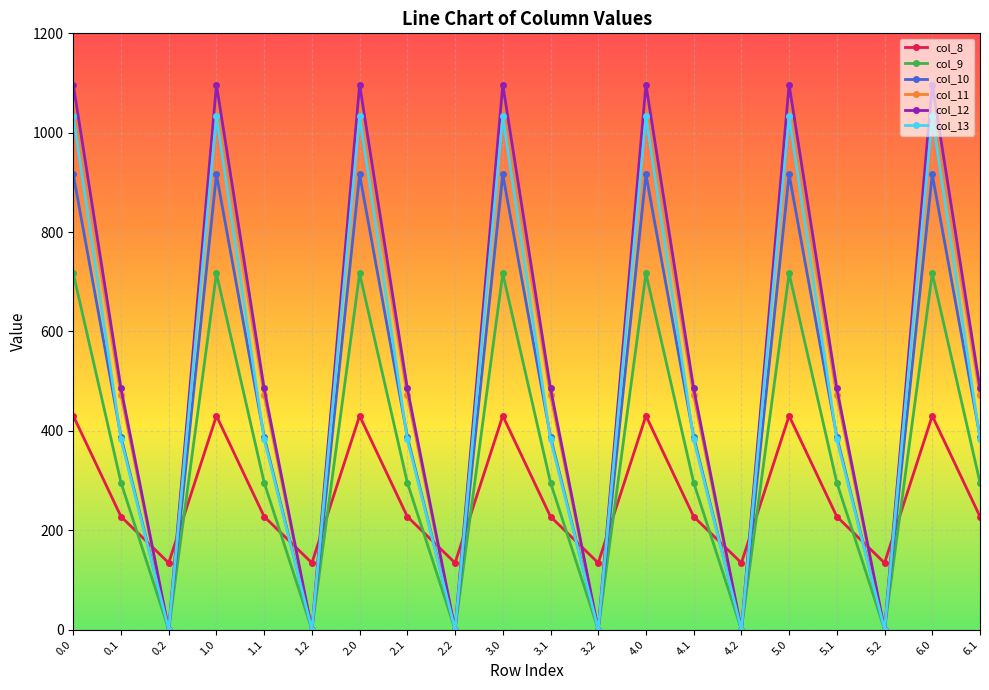

Reading left to right, transcribe all the data shown in this chart.

col_8: 430.3	227.5	134.2	430.3	227.5	134.2	430.3	227.5	134.2	430.3	227.5	134.2	430.3	227.5	134.2	430.3	227.5	134.2	430.3	227.5
col_9: 716.9	295.9	0.0	716.9	295.9	0.0	716.9	295.9	0.0	716.9	295.9	0.0	716.9	295.9	0.0	716.9	295.9	0.0	716.9	295.9
col_10: 916.2	388.1	0.0	916.2	388.1	0.0	916.2	388.1	0.0	916.2	388.1	0.0	916.2	388.1	0.0	916.2	388.1	0.0	916.2	388.1
col_11: 1060.3	471.7	0.0	1060.3	471.7	0.0	1060.3	471.7	0.0	1060.3	471.7	0.0	1060.3	471.7	0.0	1060.3	471.7	0.0	1060.3	471.7
col_12: 1096.7	485.4	0.0	1096.7	485.4	0.0	1096.7	485.4	0.0	1096.7	485.4	0.0	1096.7	485.4	0.0	1096.7	485.4	0.0	1096.7	485.4
col_13: 1032.9	382.7	0.0	1032.9	382.7	0.0	1032.9	382.7	0.0	1032.9	382.7	0.0	1032.9	382.7	0.0	1032.9	382.7	0.0	1032.9	382.7